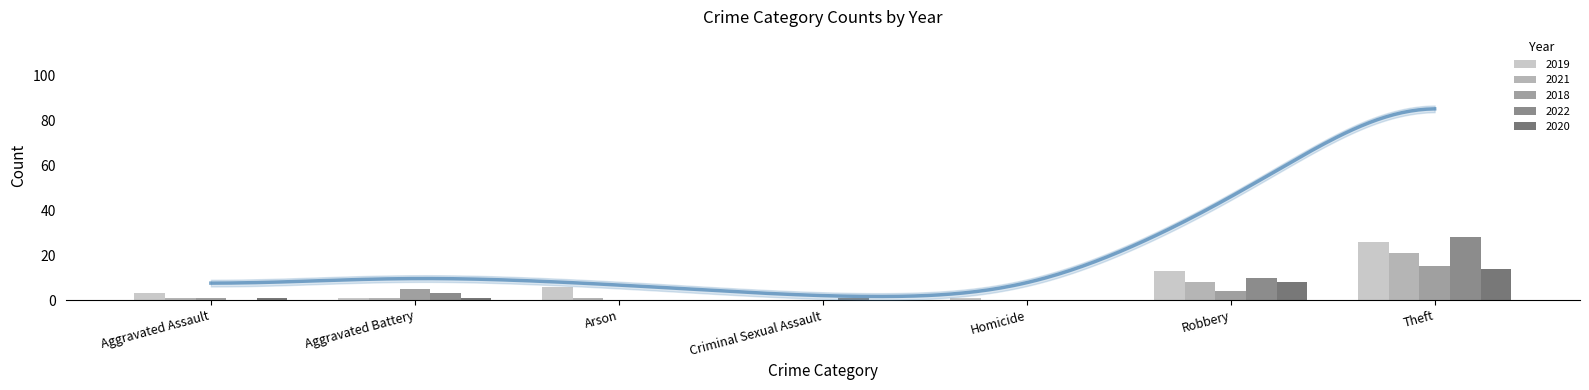

What is the approximate value of 2018 at Robbery, to the nearest 5?

5